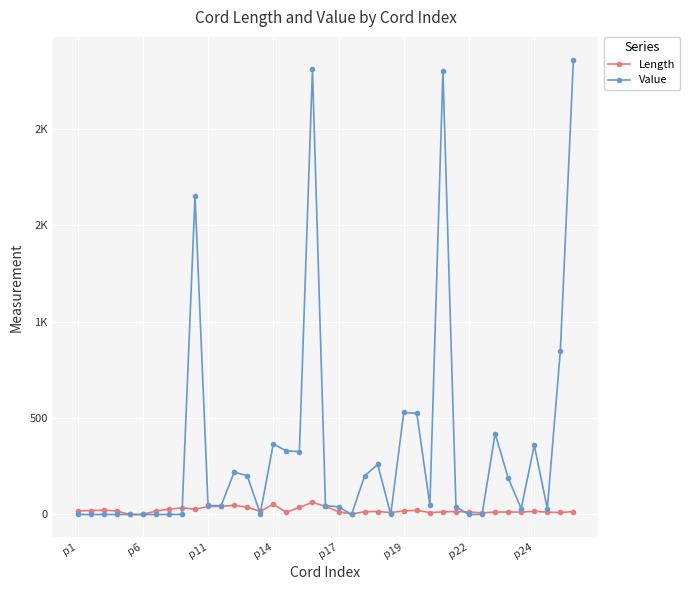

What are all the series names shown in the legend?

Length, Value